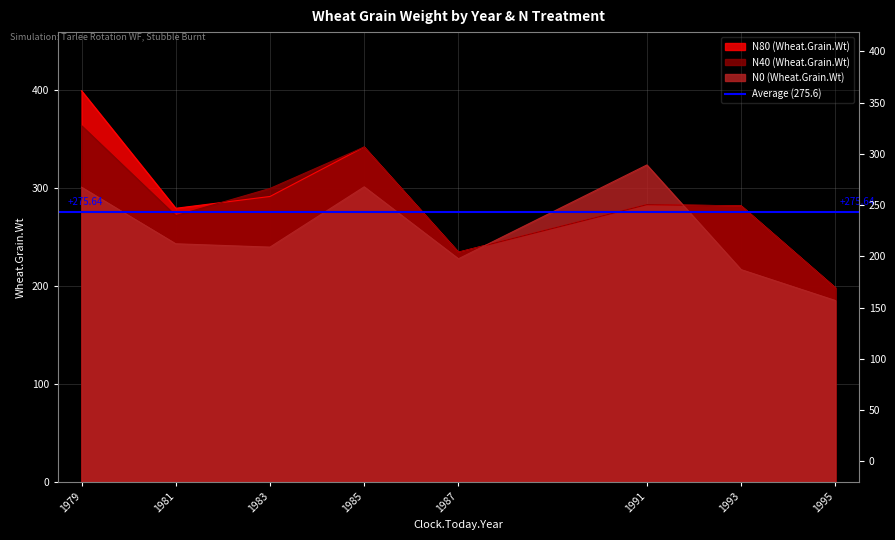

What is the minimum value shown in the chart?

185.0